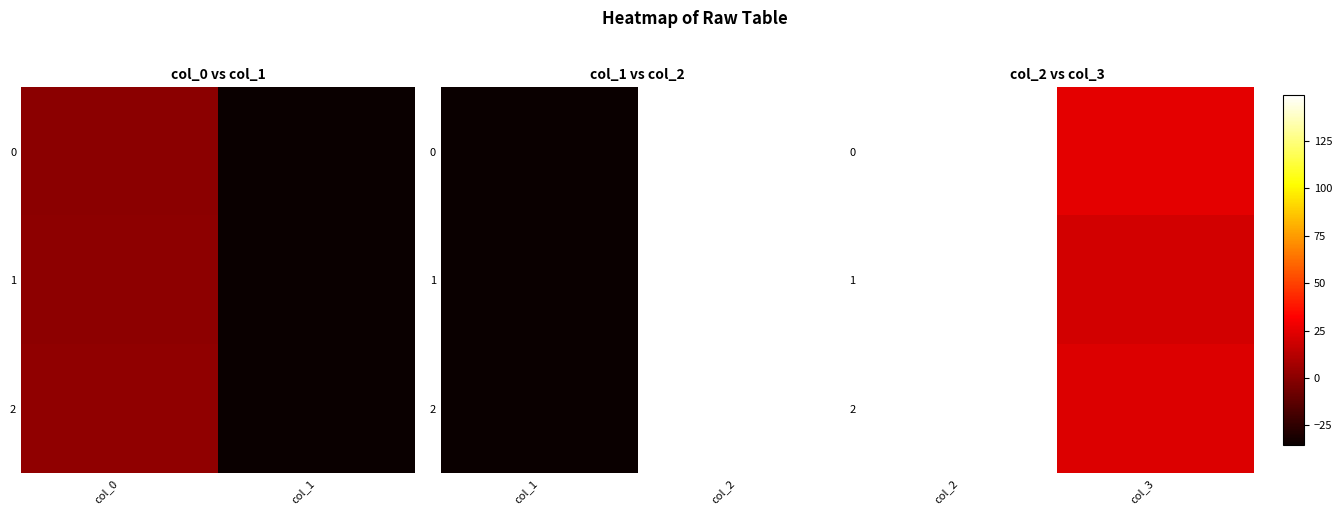

Which series has the largest range (max minus min)?

1